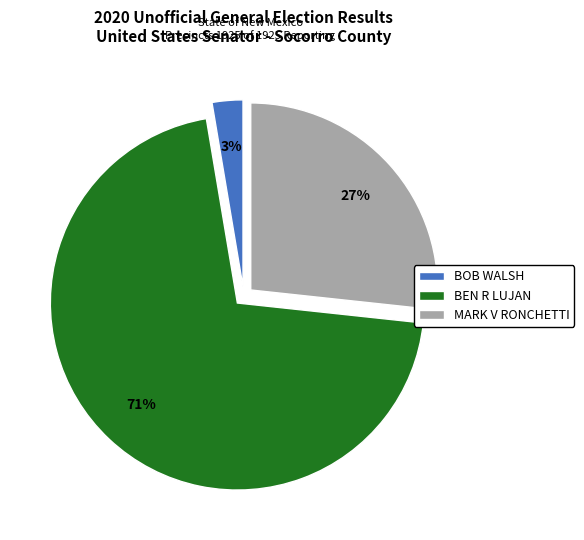

Which slice is the smallest?

BOB WALSH